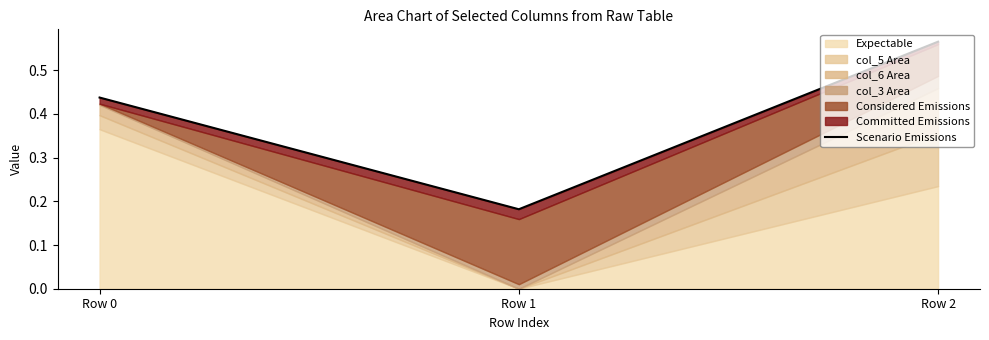

Which category has the lowest value across all series?

Row 1